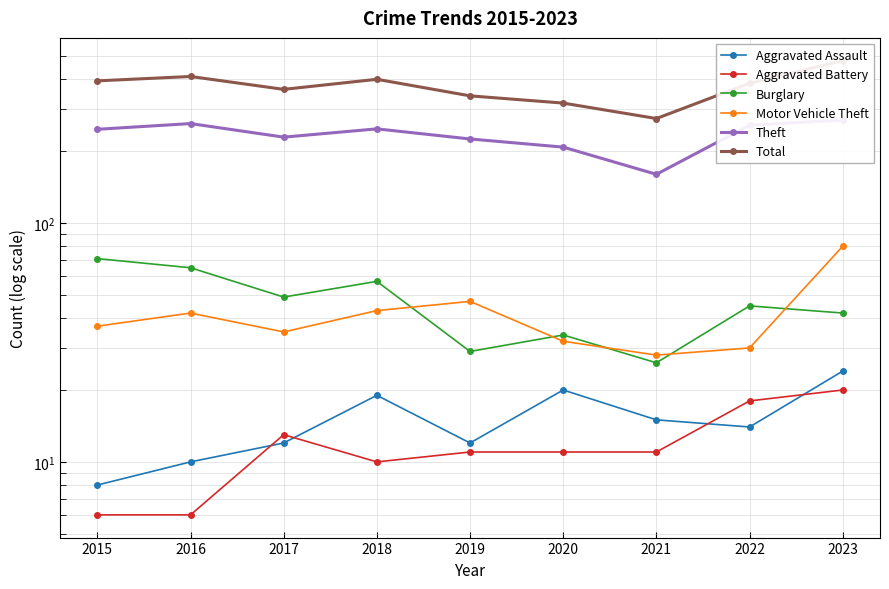

True or false: Burglary and Total intersect in this chart.

False